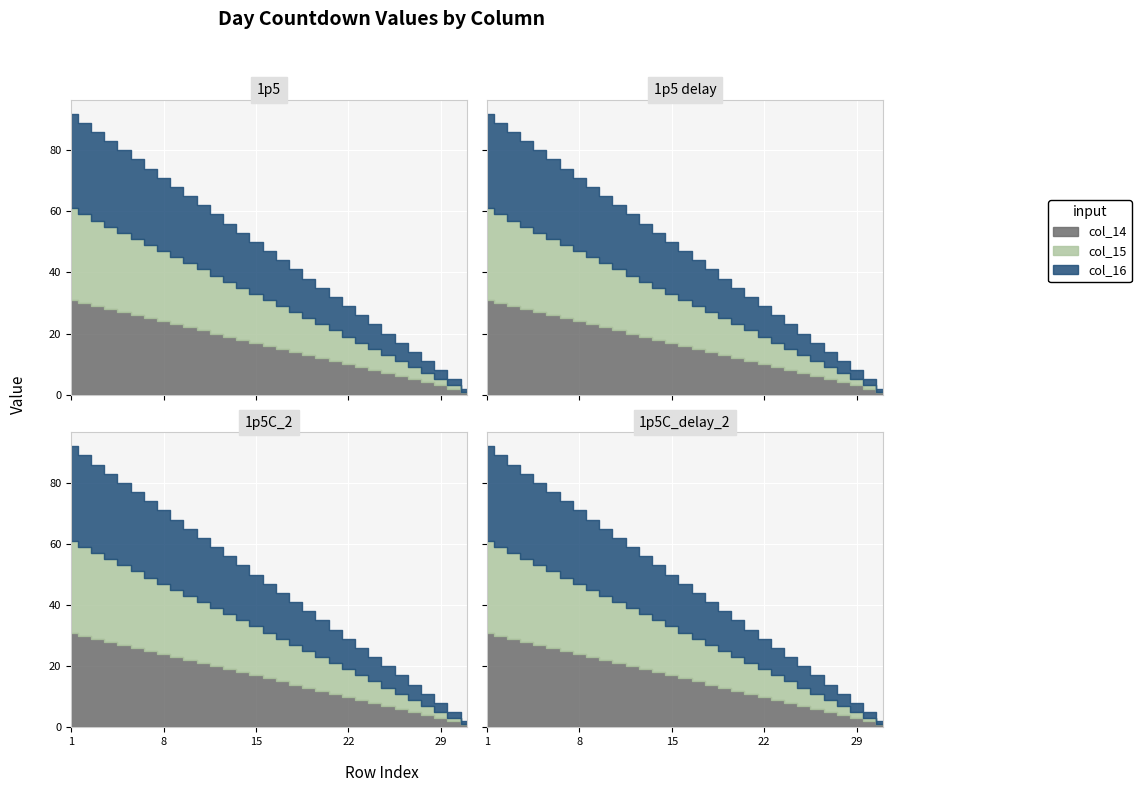

At which category does the chart reach its minimum across all series?

31